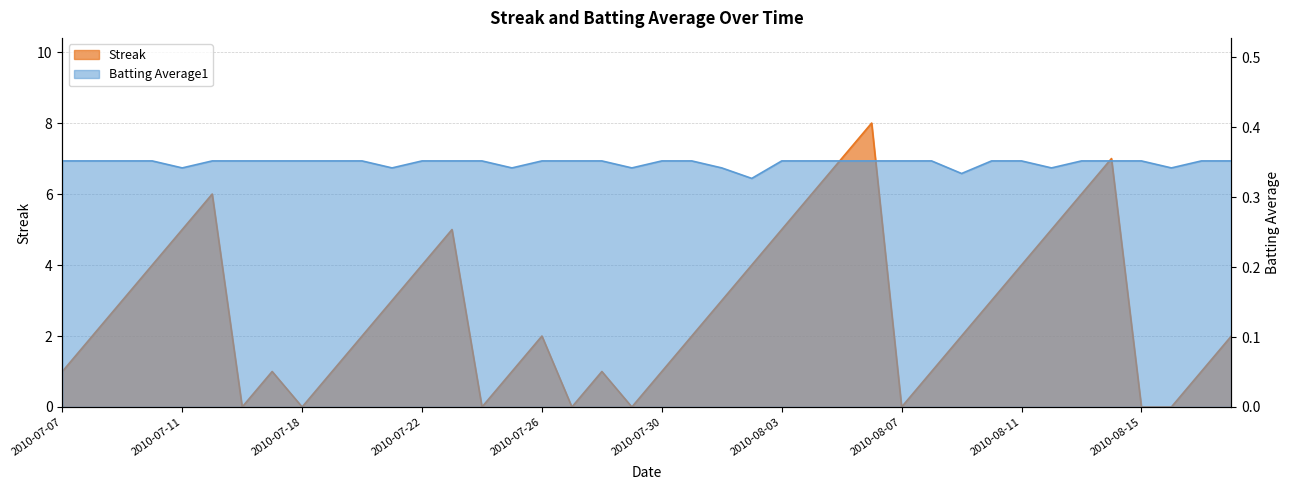

What is the sum of all Streak values?

108.0